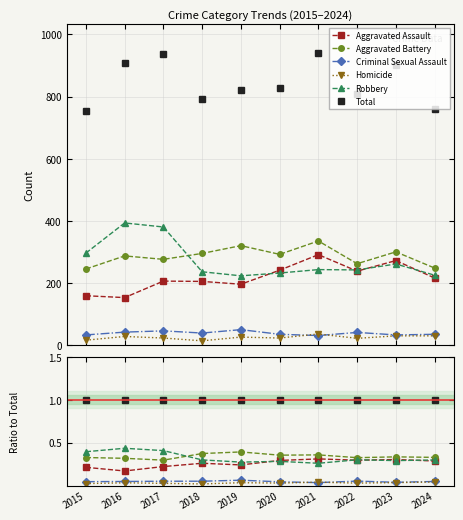

At which label does Criminal Sexual Assault reach its peak?

2019